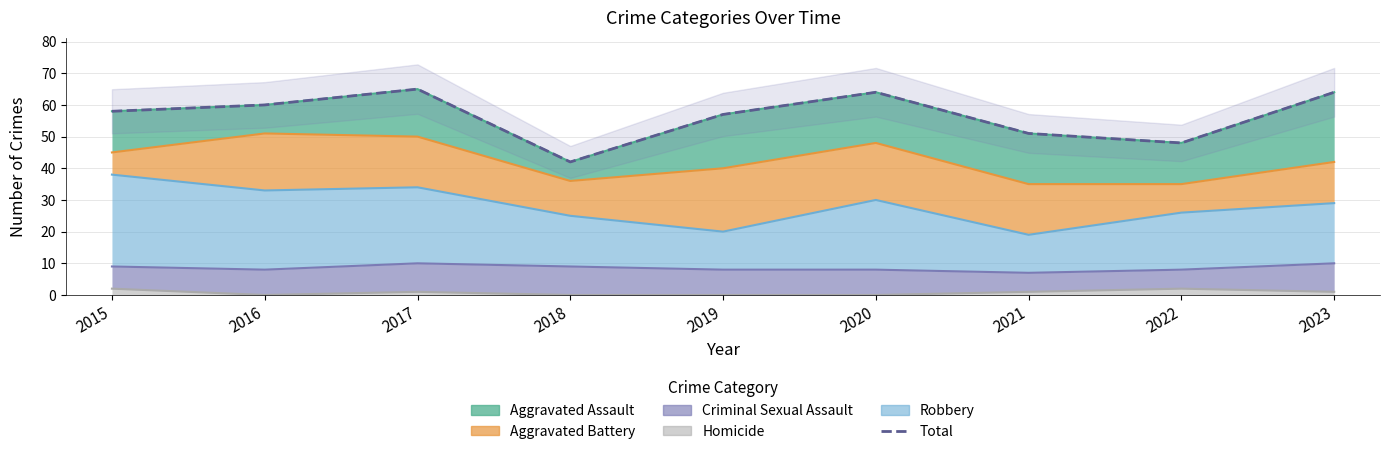

The chart shows a value of 48 at 2022. True or false?

True